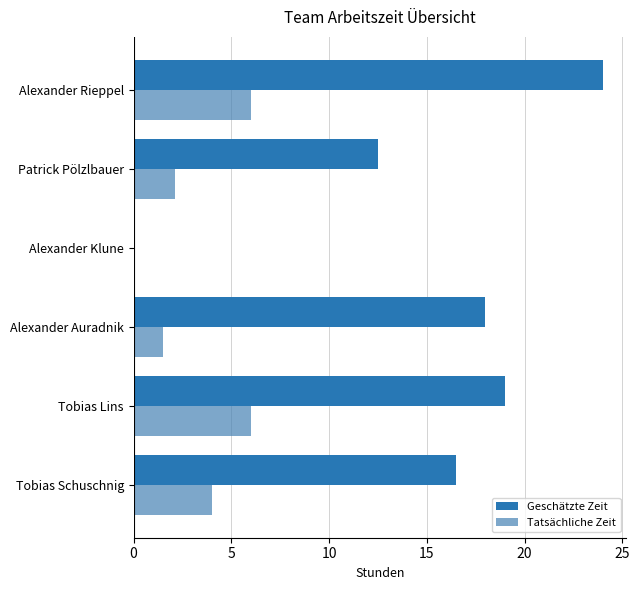

What is the maximum value shown in the chart?

24.0